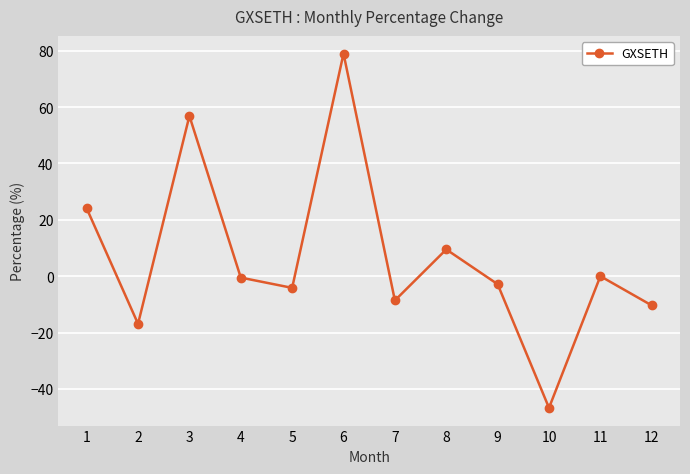

What is the sum of the values at 3 and 2?

40.0